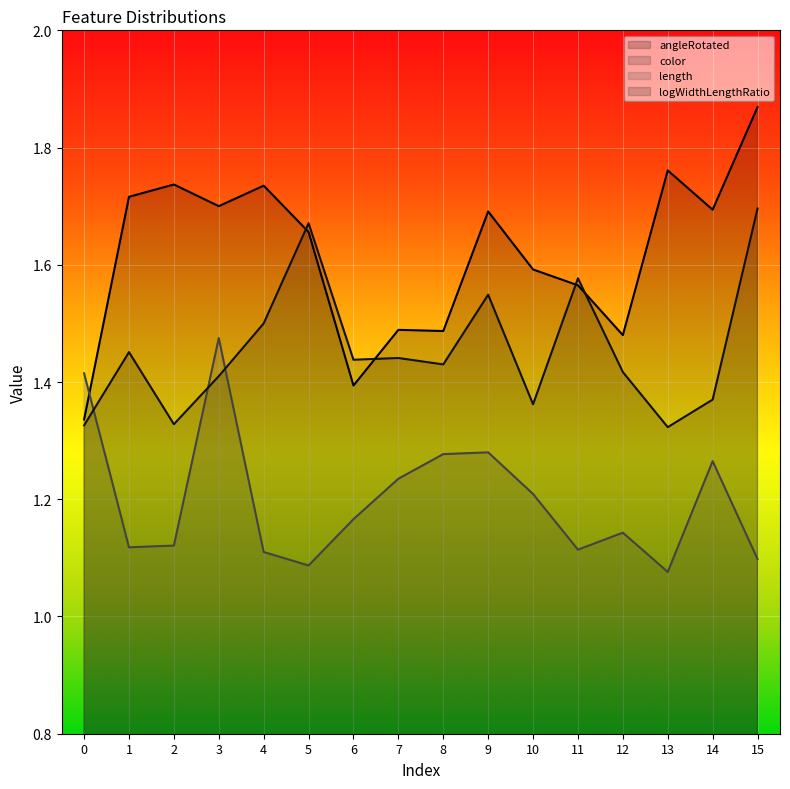

How many categories are shown in the chart?

16